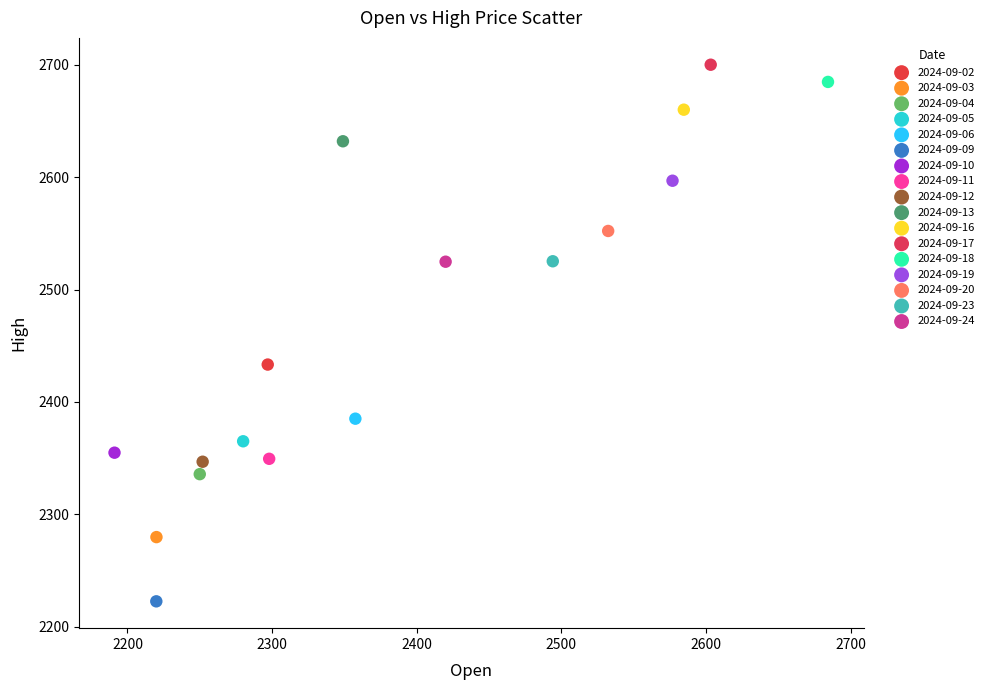

Which series contains the lowest Y value?

2024-09-09